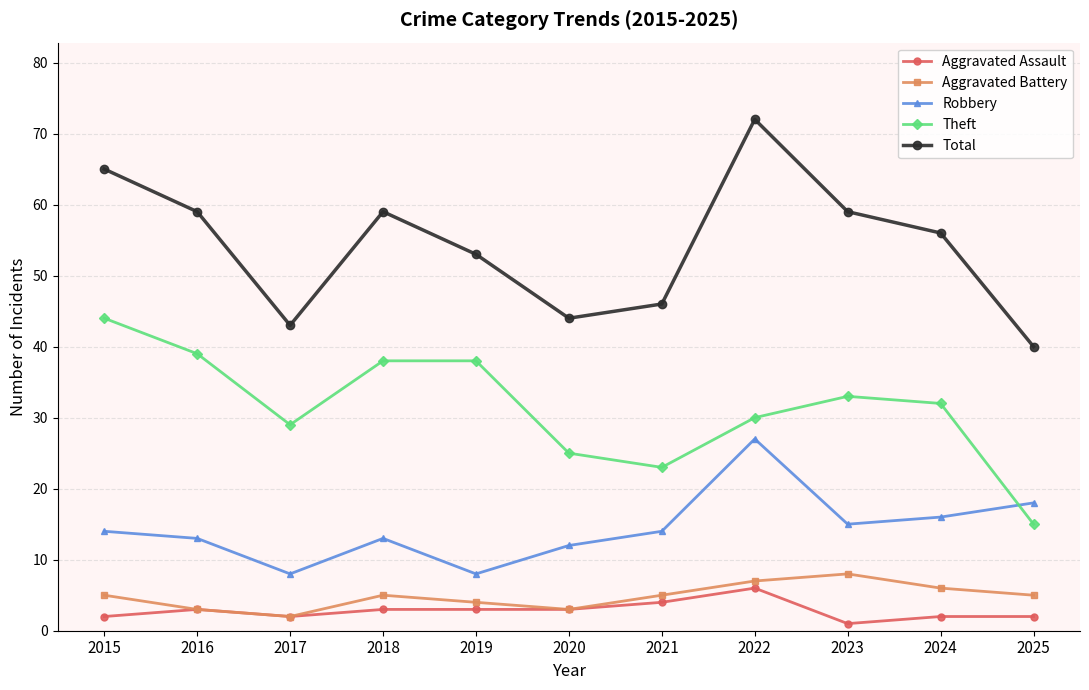

True or false: Robbery and Aggravated Assault intersect in this chart.

False